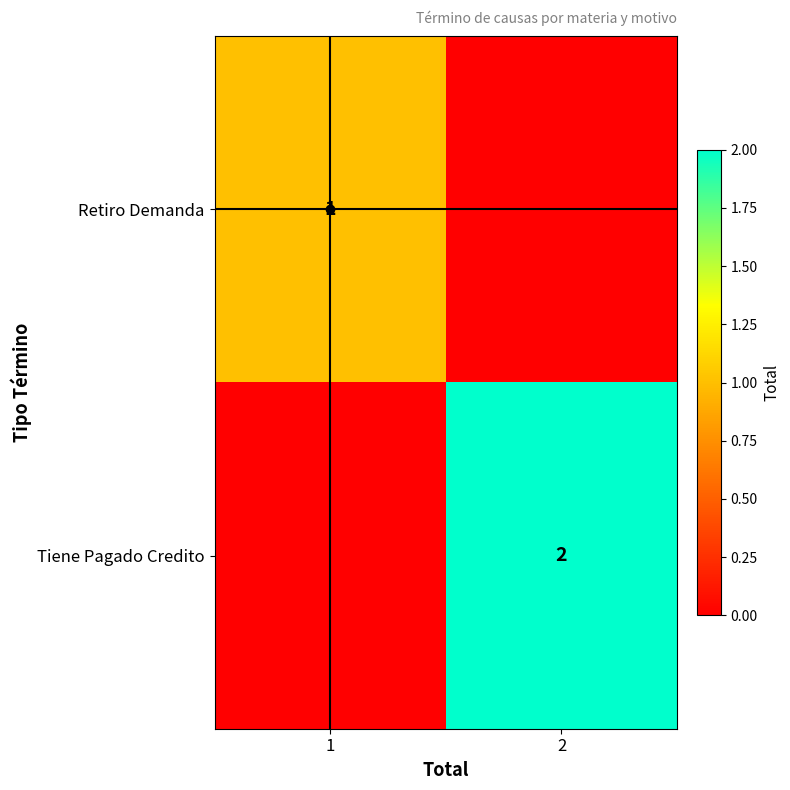

At which label is Retiro Demanda closest to 0?

2